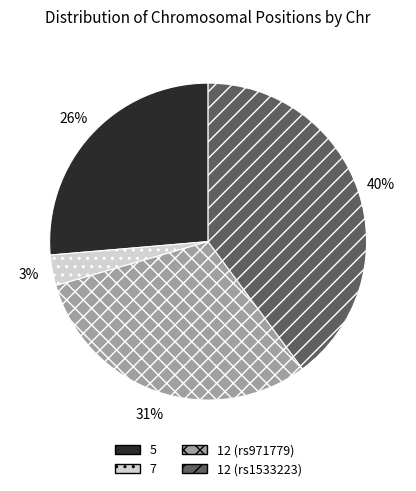

What is the largest slice in the pie chart?

12 (rs1533223)